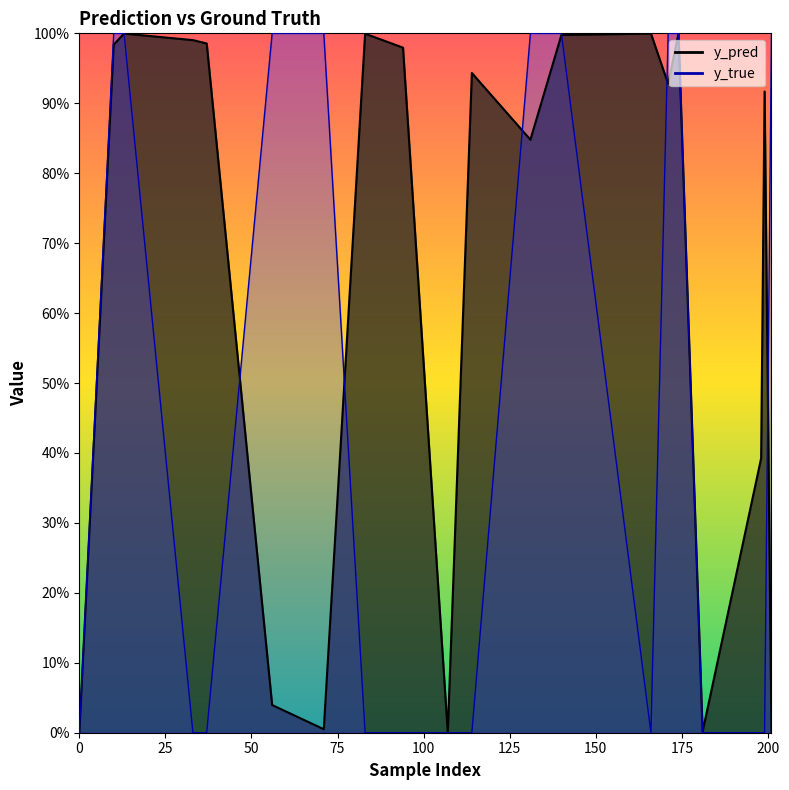

Reading right to left, extract all data points from this chart.

y_pred: 0.0	0.9	0.4	0.0	1.0	0.9	1.0	1.0	0.8	0.9	0.0	1.0	1.0	0.0	0.0	1.0	1.0	1.0	1.0	0.0
y_true: 1.0	0.0	0.0	0.0	1.0	1.0	0.0	1.0	1.0	0.0	0.0	0.0	0.0	1.0	1.0	0.0	0.0	1.0	1.0	0.0